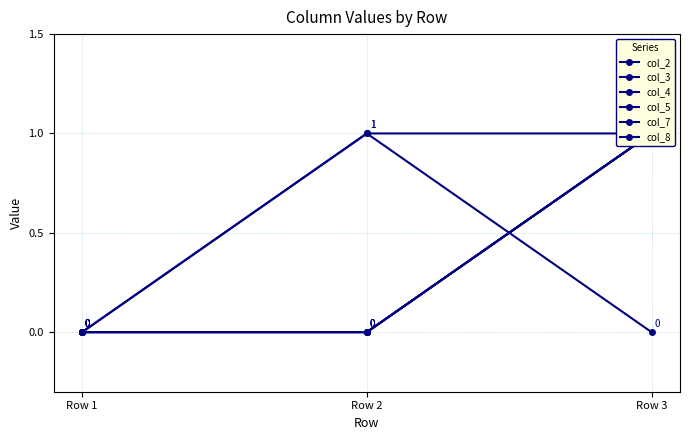

Reading left to right, extract all data points from this chart.

col_2: 0	1	1
col_3: 0	0	1
col_4: 0	0	1
col_5: 0	0	1
col_7: 0	0	1
col_8: 0	1	0